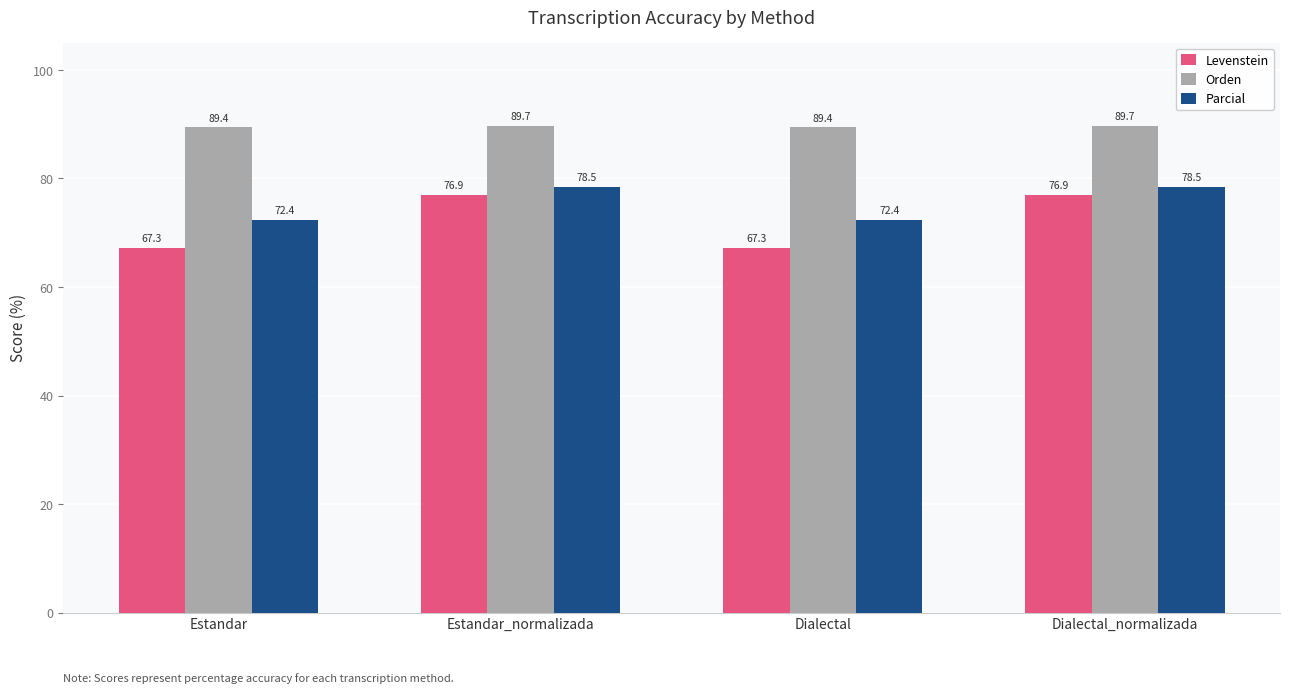

What is the difference between the maximum and second lowest values in the Orden series?

0.3